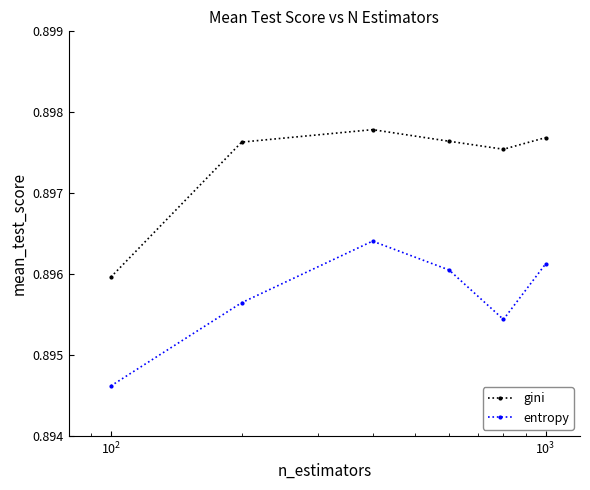

True or false: entropy and gini intersect in this chart.

False